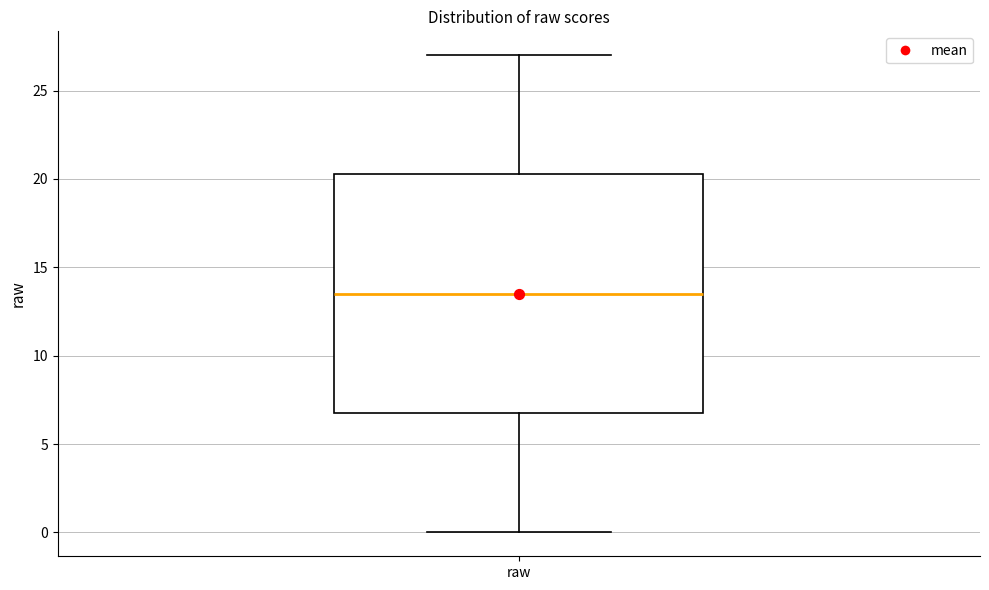

Where does the median line of the box for raw sit on the y-axis? The values are not printed on the chart, so give them approximately, as read against the axis.

13.5